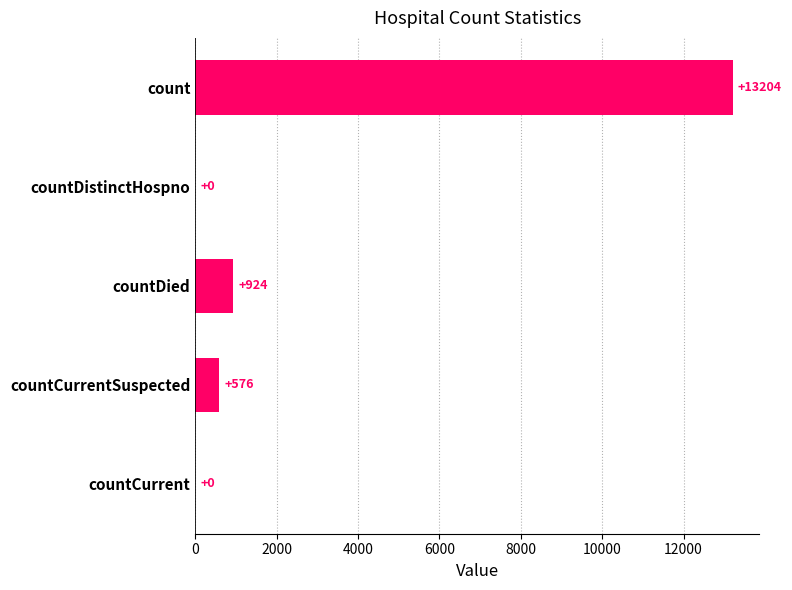

The value at countCurrent is 7124. True or false?

False